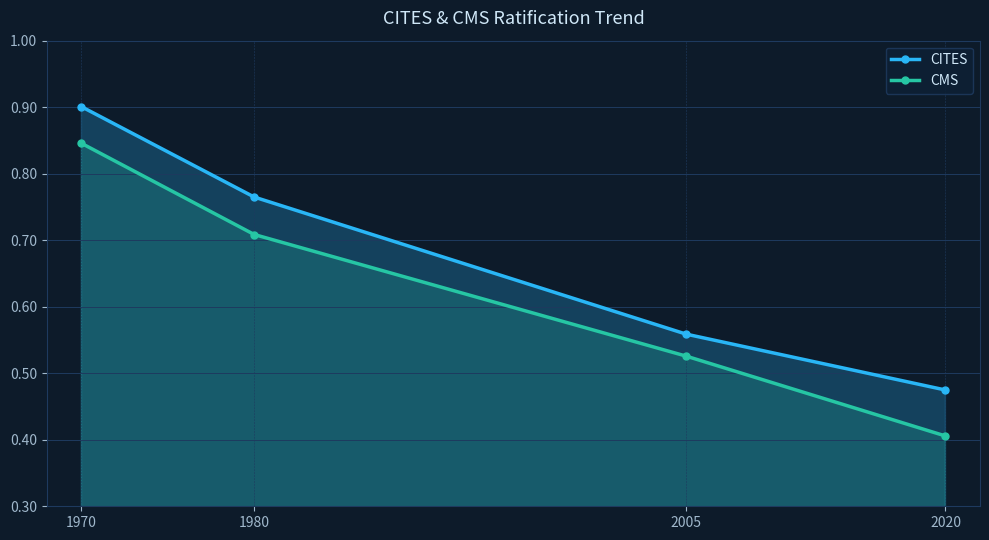

At which category is the sum across all series the highest?

1970